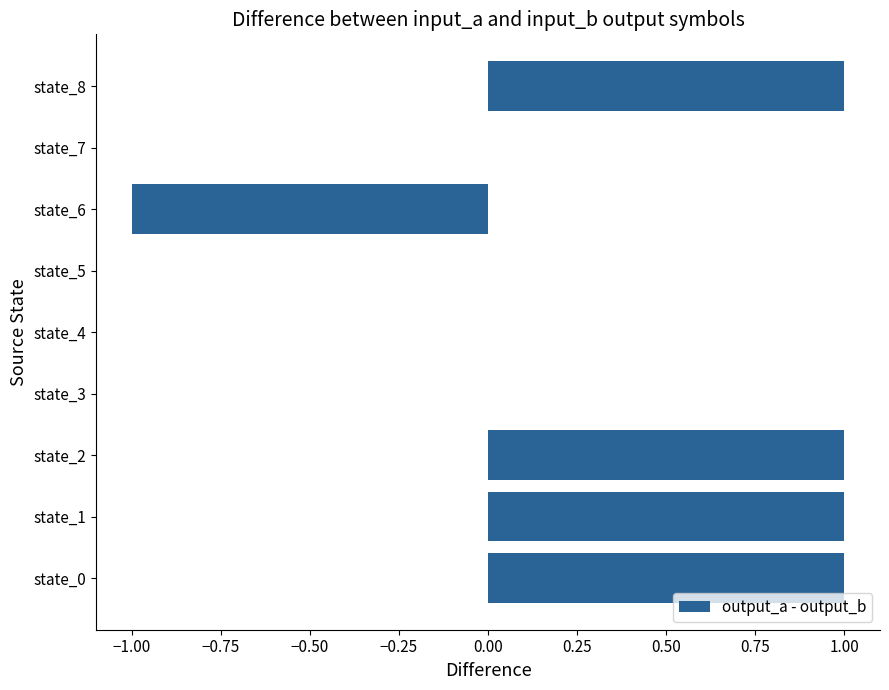

What is the sum of all values?

3